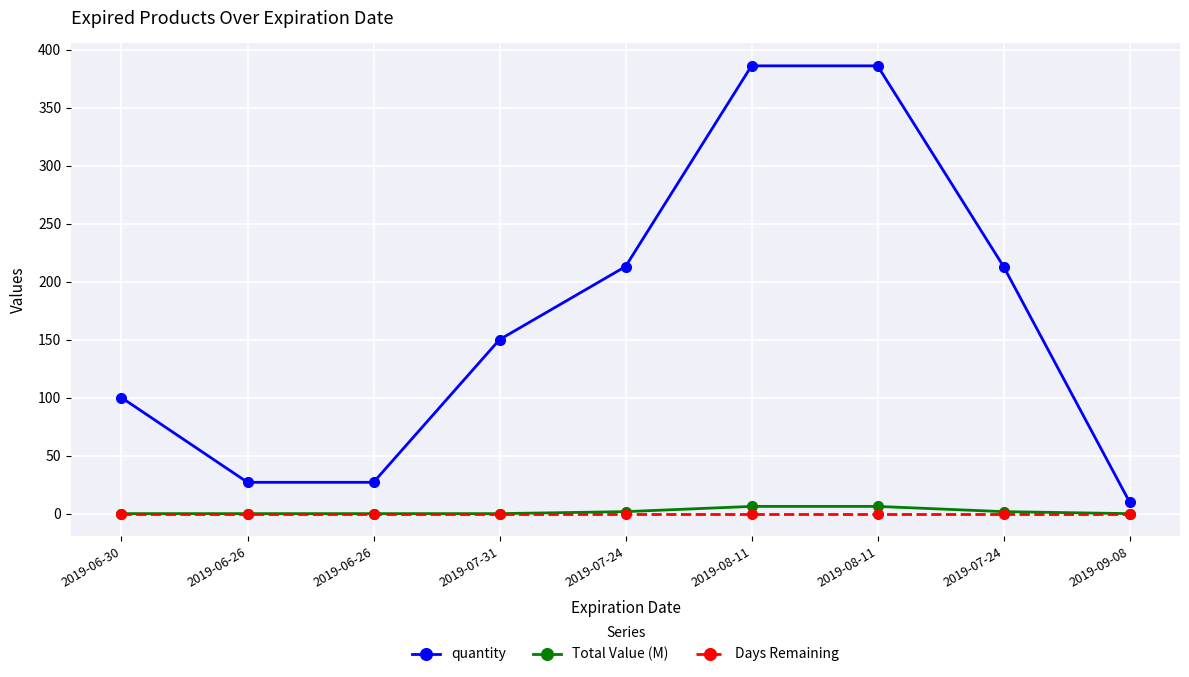

True or false: Total Value (M) has more than 1 points higher than both neighbors.

False